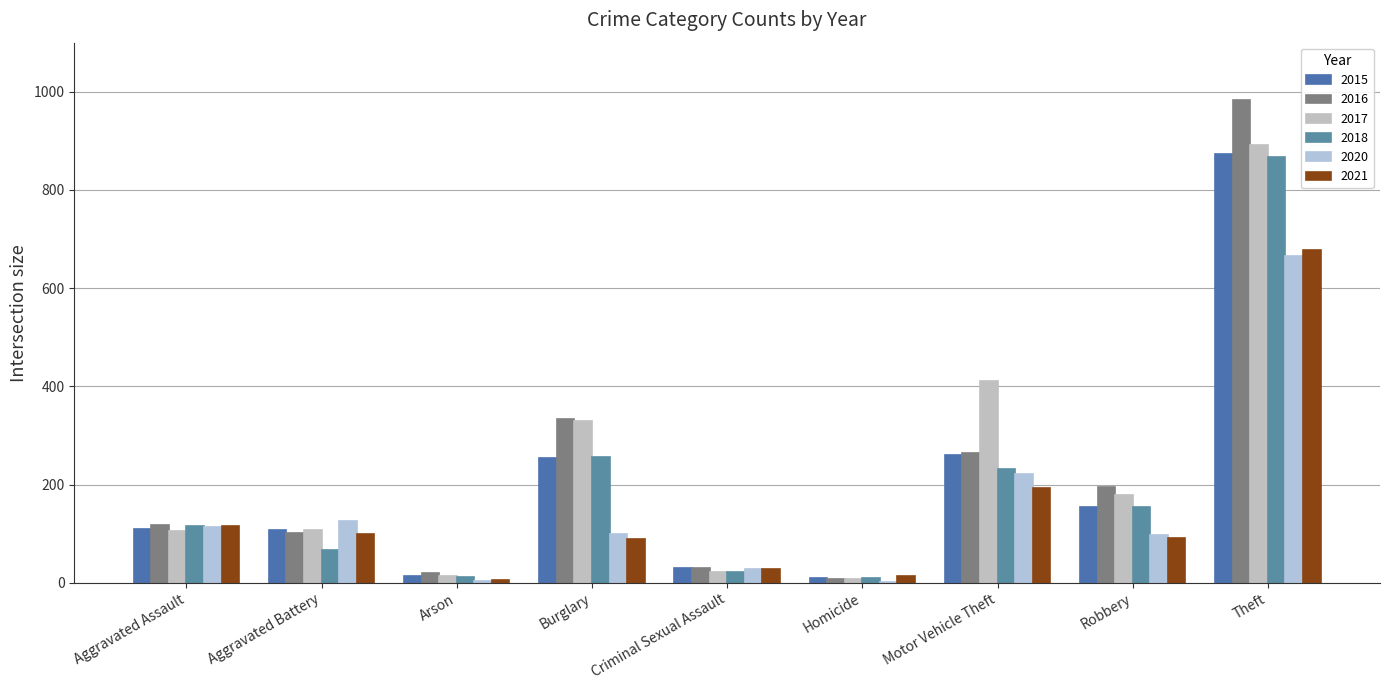

What is the average value of the 2018 series?

193